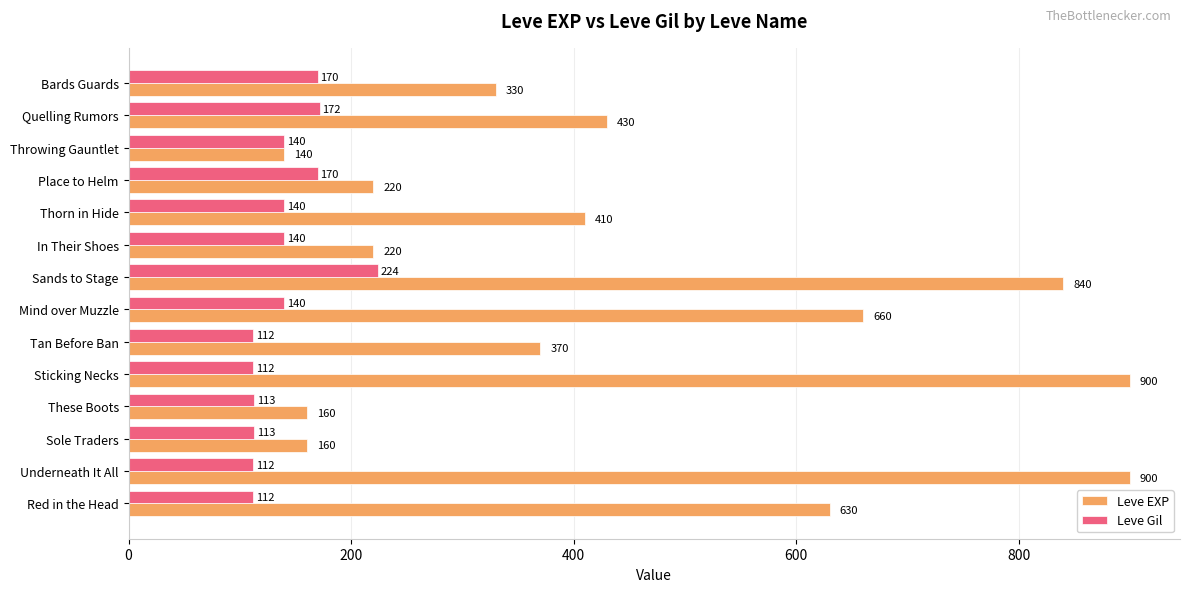

Read the Leve Gil value at Underneath It All.

112